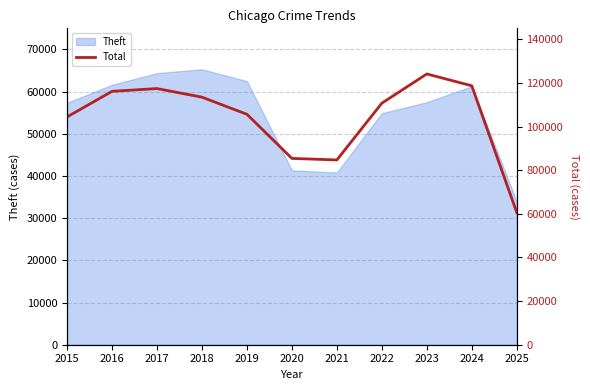

The chart shows a value of 85390 at 2020. True or false?

True